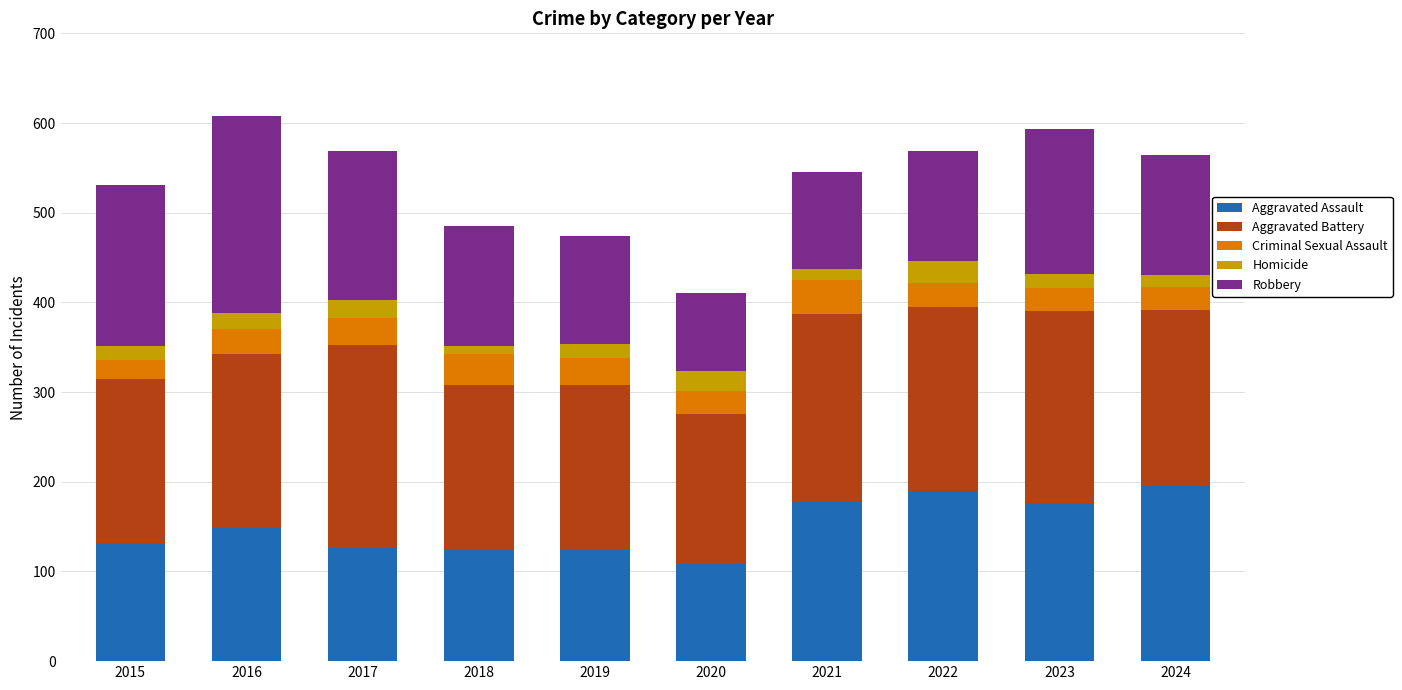

Are the bars grouped side by side (vs. stacked)?

No